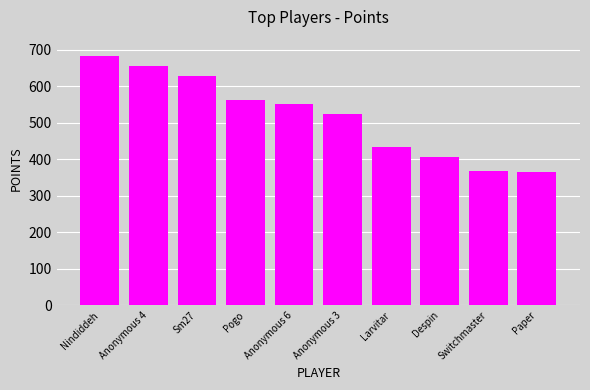

True or false: the data shows 562 at Pogo.

True